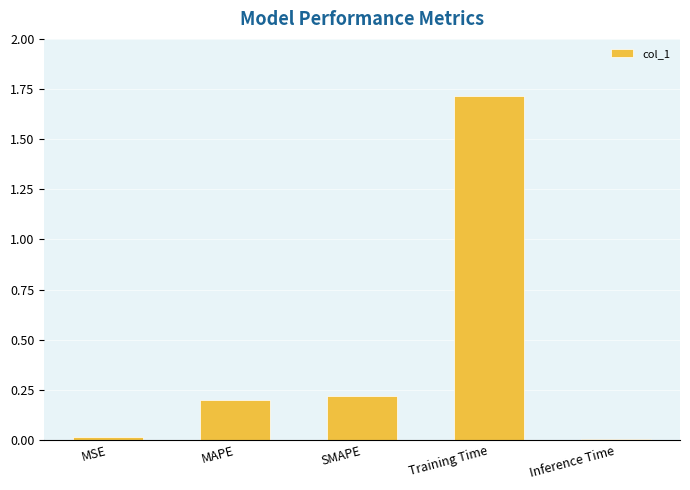

True or false: the data shows 0.0 at Inference Time.

True